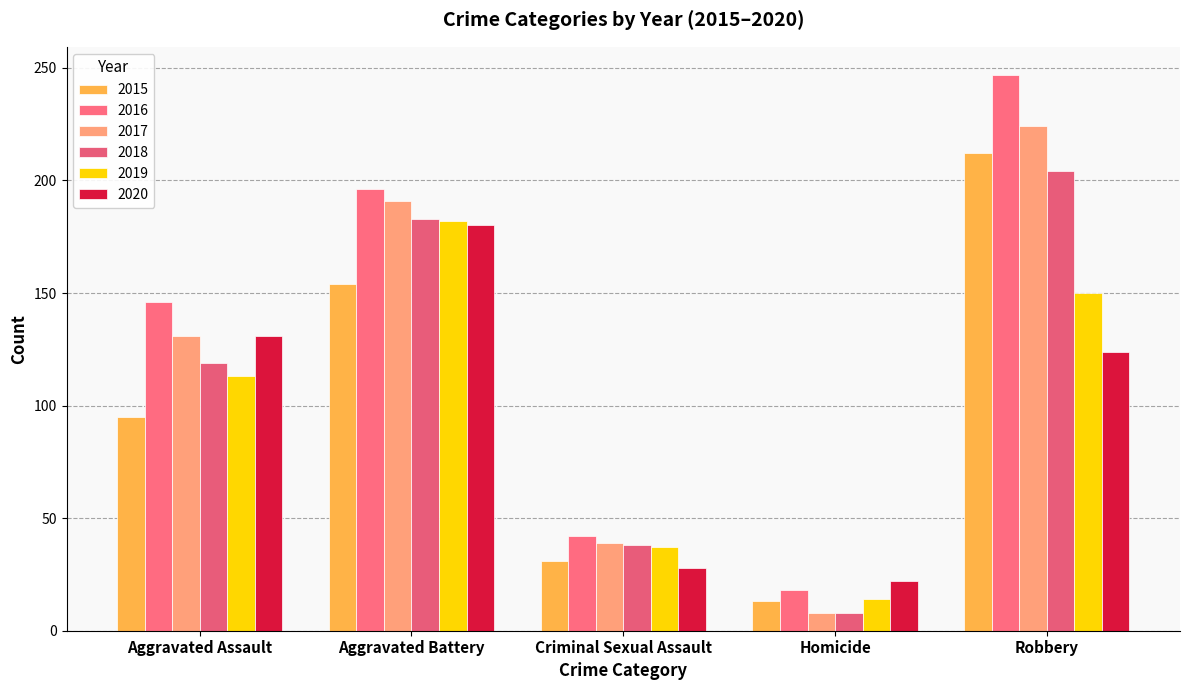

At how many categories does at least one series exceed 87?

3